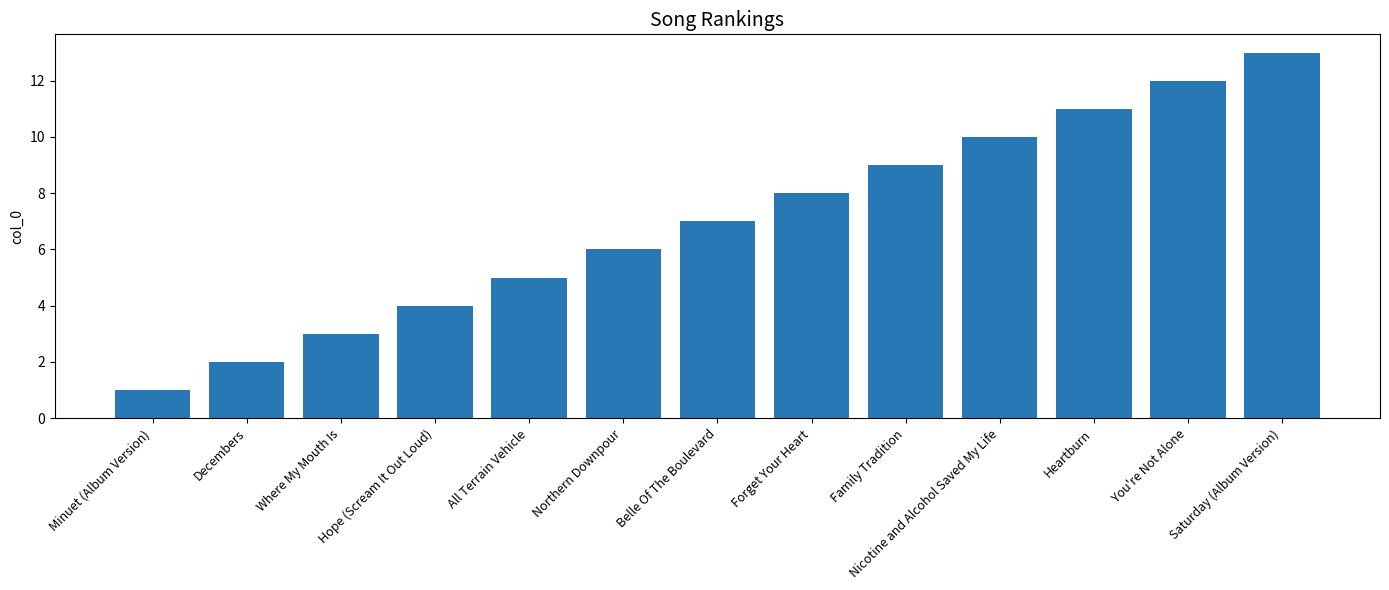

Does the chart contain any negative values?

No